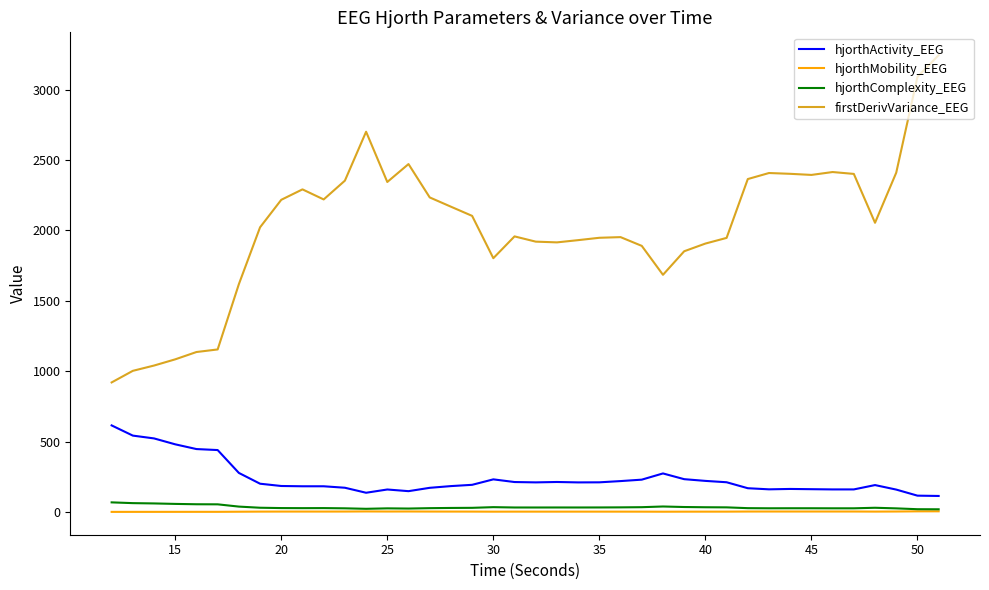

What is the maximum value for hjorthActivity_EEG?

615.3